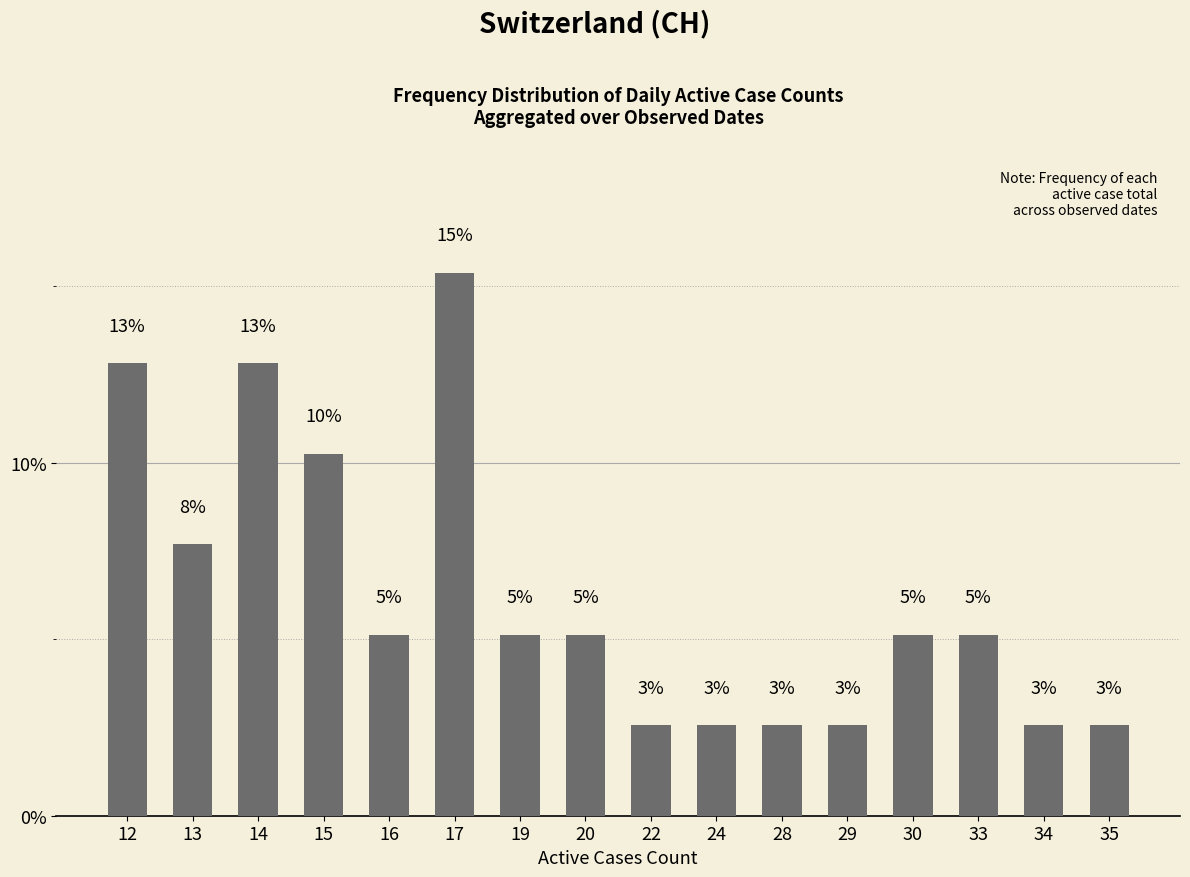

How many bars are there in total?

16